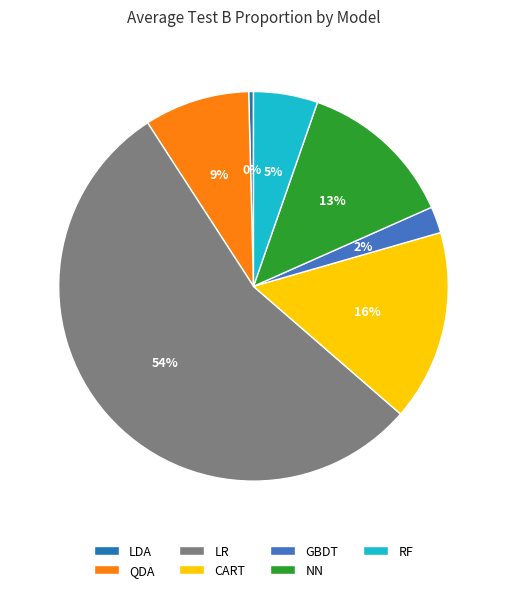

To the nearest percent, what is the difference between the NN and GBDT slice percentages?

11%